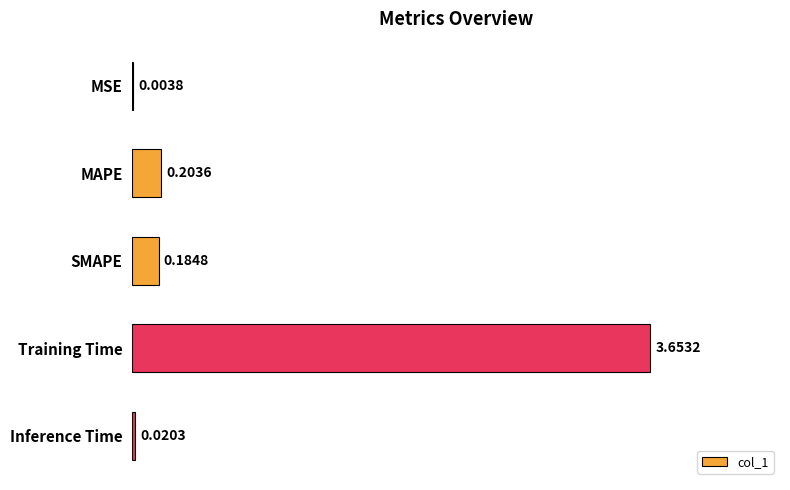

Are the bars grouped side by side (vs. stacked)?

No